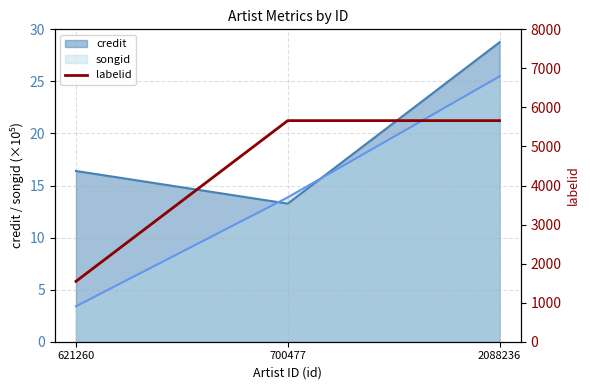

The chart shows a value of 9696 at 2088236. True or false?

False